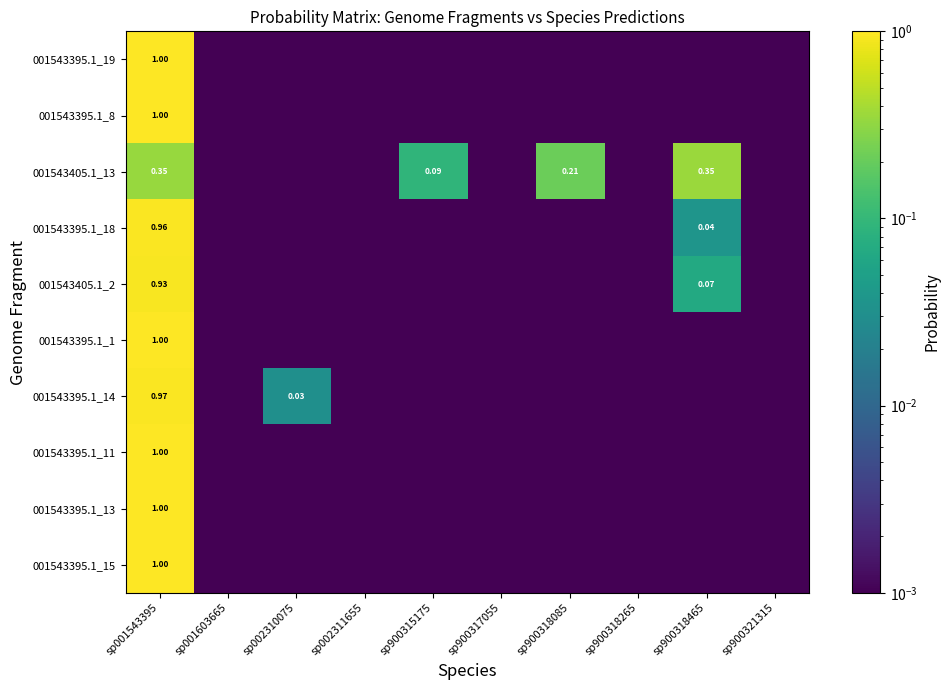

Which has a higher value, sp900315175 or sp001603665?

sp900315175